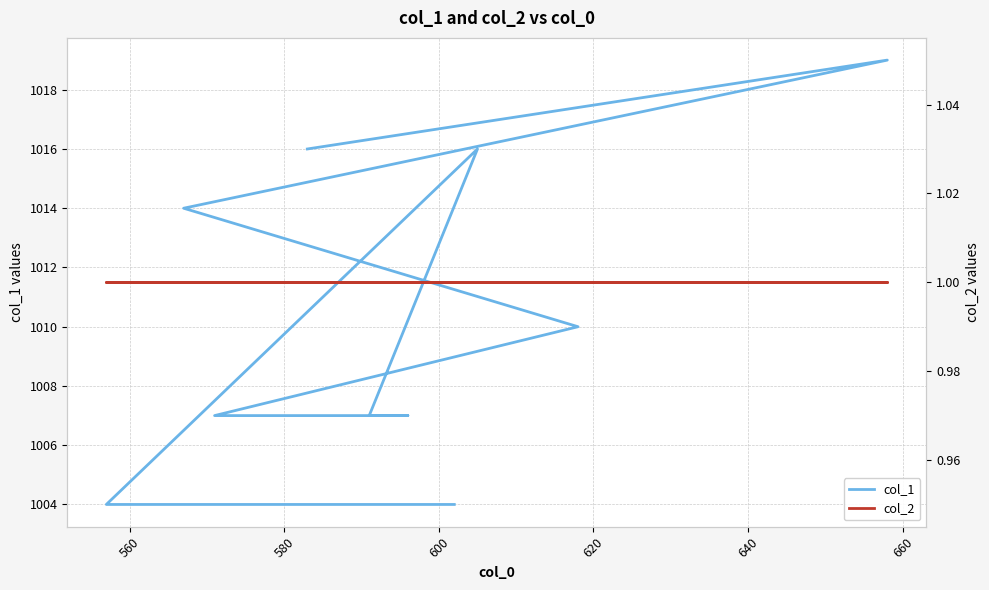

What value does the col_2 series have at 620?

1